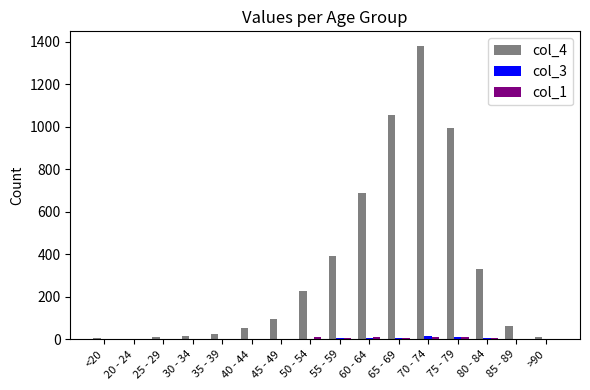

At which label does col_4 reach its peak?

70 - 74